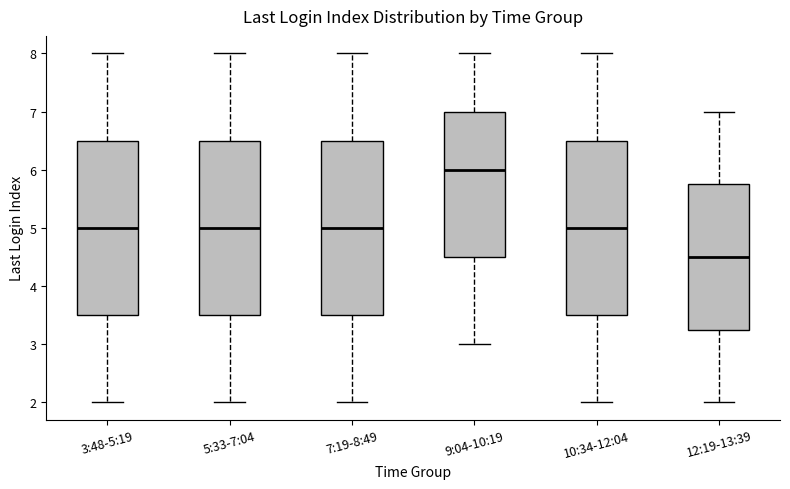

Reading left to right, read every box against the y-axis: the position of its median line, the range the box covers, and the ends of its whiskers. The values are not printed on the chart, so give them approximately, as read against the axis.

3:48-5:19: median 5.0, box 3.5 to 6.5, whiskers 2.0 to 8.0
5:33-7:04: median 5.0, box 3.5 to 6.5, whiskers 2.0 to 8.0
7:19-8:49: median 5.0, box 3.5 to 6.5, whiskers 2.0 to 8.0
9:04-10:19: median 6.0, box 4.5 to 7.0, whiskers 3.0 to 8.0
10:34-12:04: median 5.0, box 3.5 to 6.5, whiskers 2.0 to 8.0
12:19-13:39: median 4.5, box 3.3 to 5.8, whiskers 2.0 to 7.0